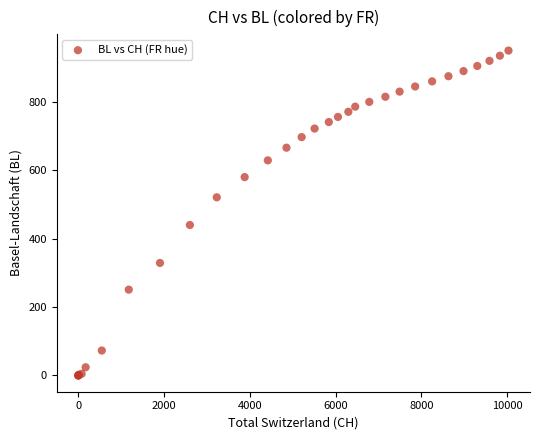

What Y value in the scatter plot is closest to 475?

440